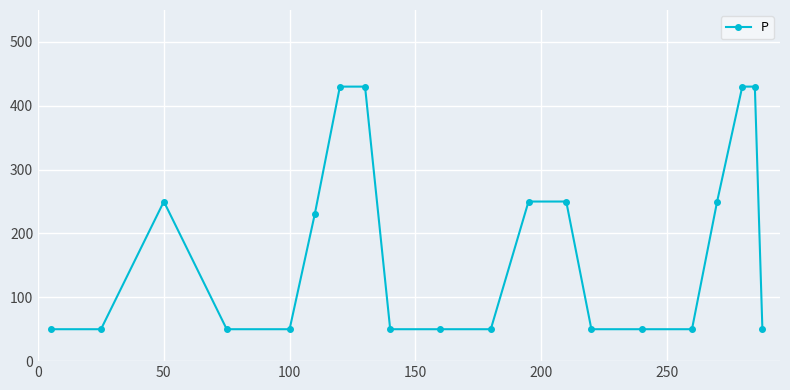

What is the difference between the maximum and minimum values?

380